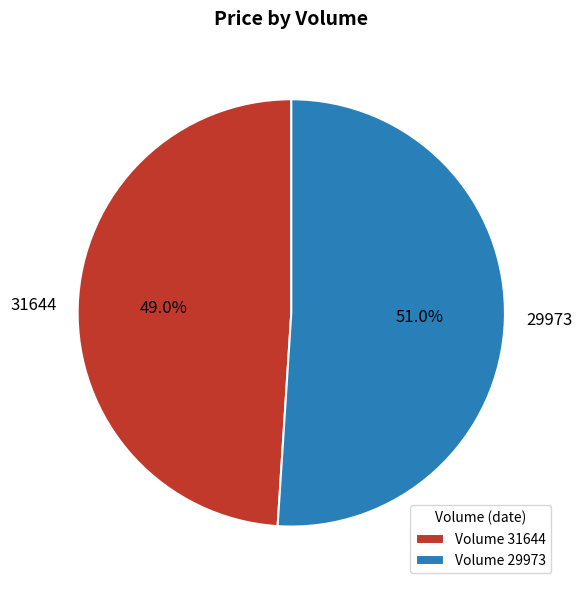

Rank the categories by value from highest to lowest.

29973, 31644